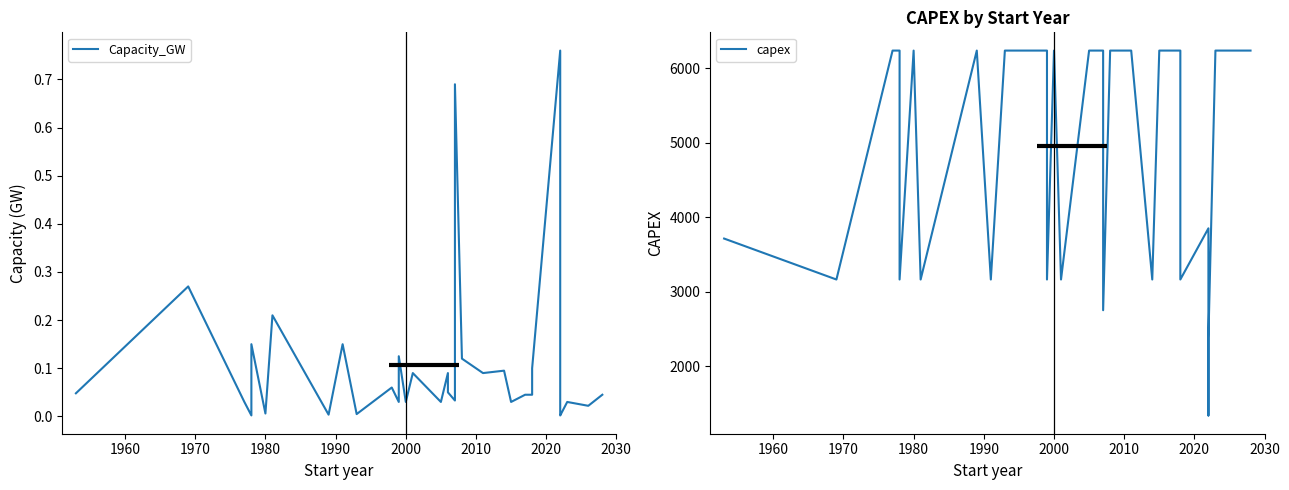

What are all the series names shown in the legend?

Capacity_GW, capex